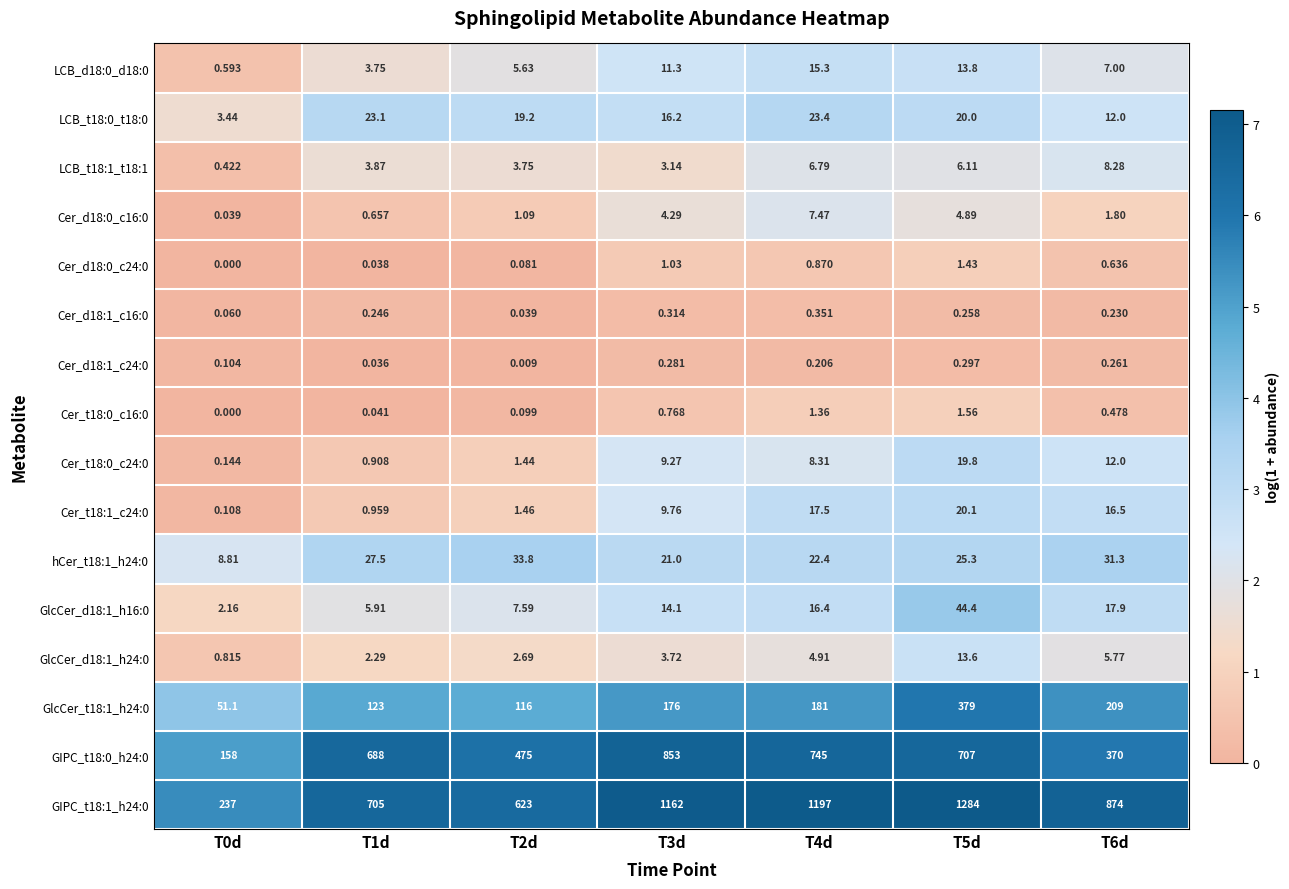

Is the value of GIPC_t18:1_h24:0 at T4d greater than the value of Cer_d18:0_c24:0 at T6d?

Yes